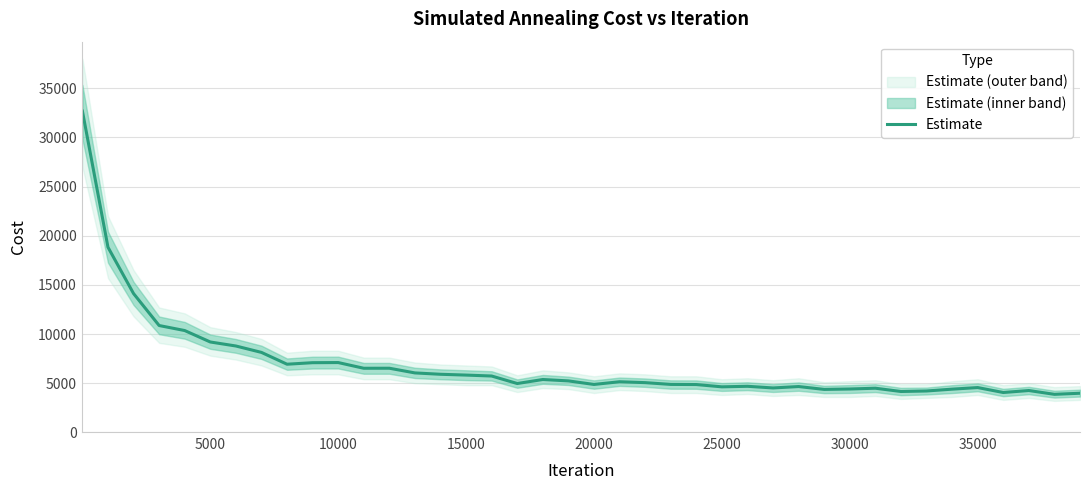

What is the maximum value for Estimate?

32674.5